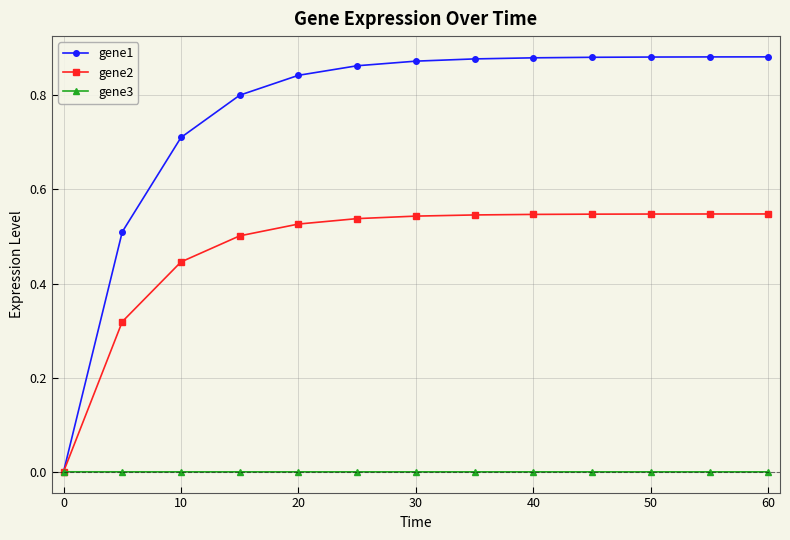

List the series in order of their overall mean, lowest first.

gene3, gene2, gene1